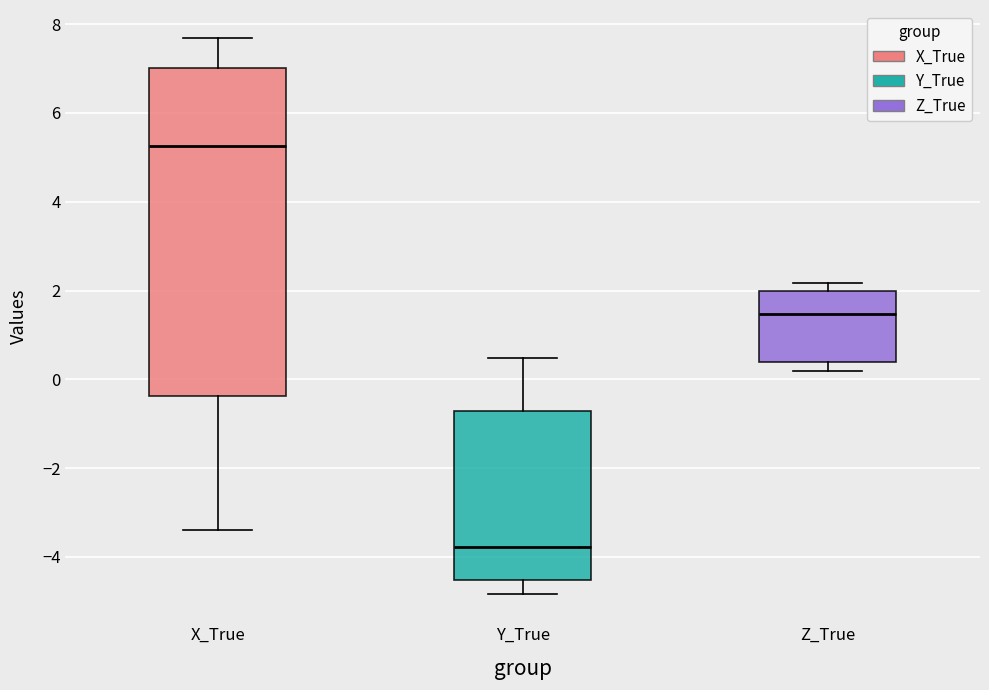

Reading left to right, transcribe this box plot: for each box, give where its median line is, the range the box spans, and where its two whiskers end, as read against the y-axis. The values are not printed on the chart, so give them approximately, as read against the axis.

X_True: median 5.2, box -0.4 to 7.0, whiskers -3.4 to 7.6
Y_True: median -3.8, box -4.6 to -0.8, whiskers -4.8 to 0.4
Z_True: median 1.4, box 0.4 to 2.0, whiskers 0.2 to 2.2